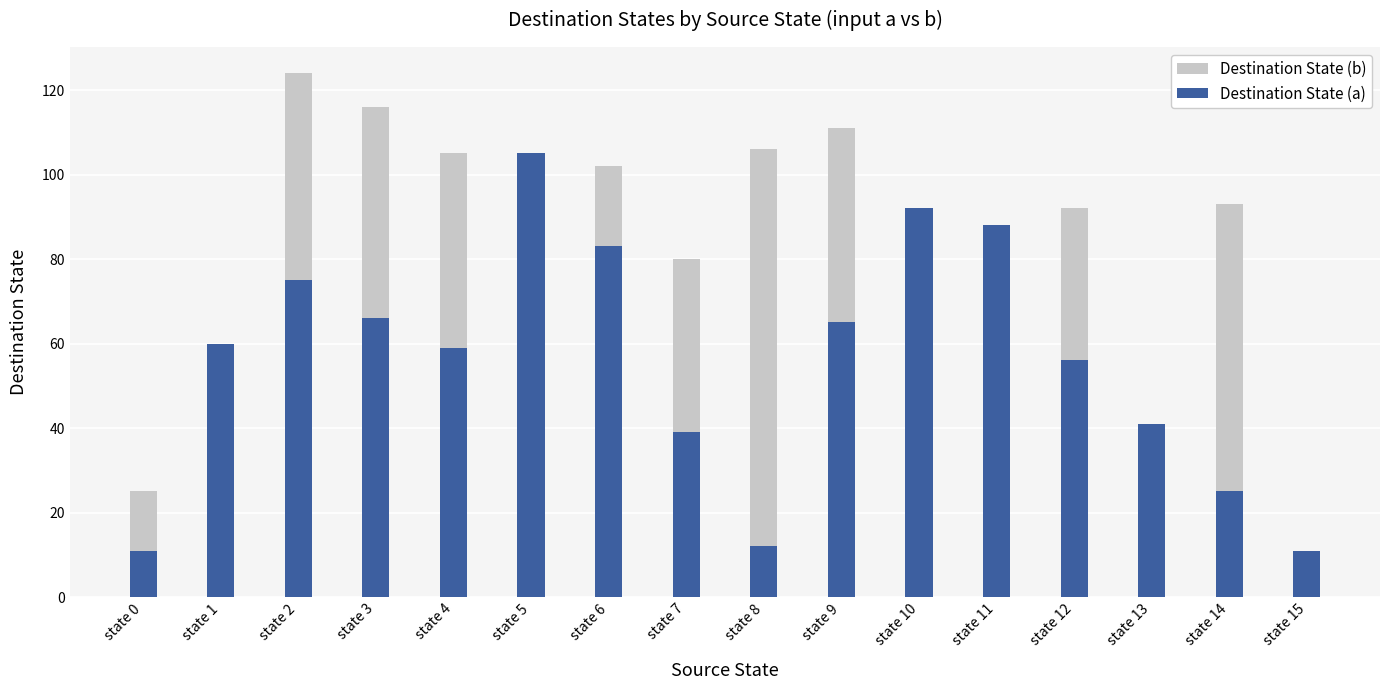

Reading left to right, extract all data points from this chart.

Destination State (b): 25	10	124	116	105	69	102	80	106	111	55	7	92	41	93	8
Destination State (a): 11	60	75	66	59	105	83	39	12	65	92	88	56	41	25	11